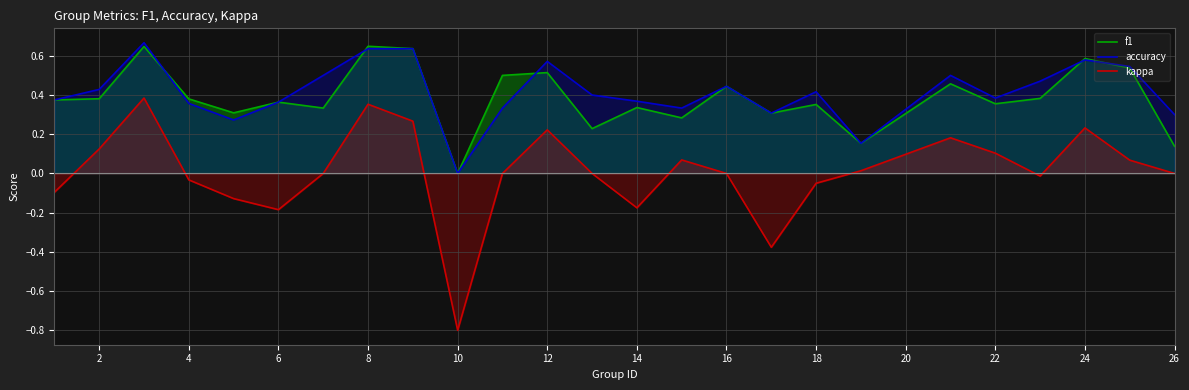

What is the value of the f1 point at the 13th from the left?

0.2